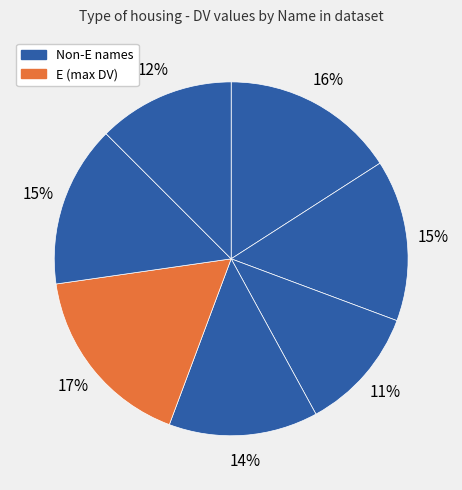

Which category has the biggest portion of the pie?

E